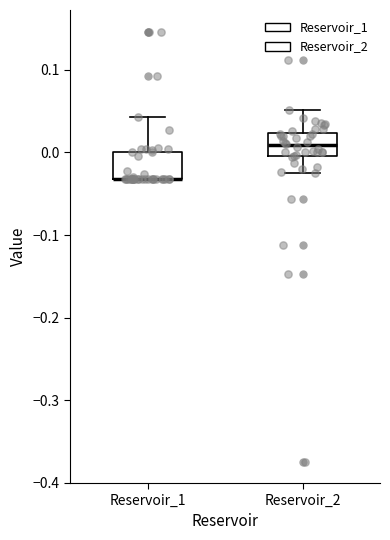

Where does the median line of the box for Reservoir_2 sit on the y-axis? The values are not printed on the chart, so give them approximately, as read against the axis.

0.01